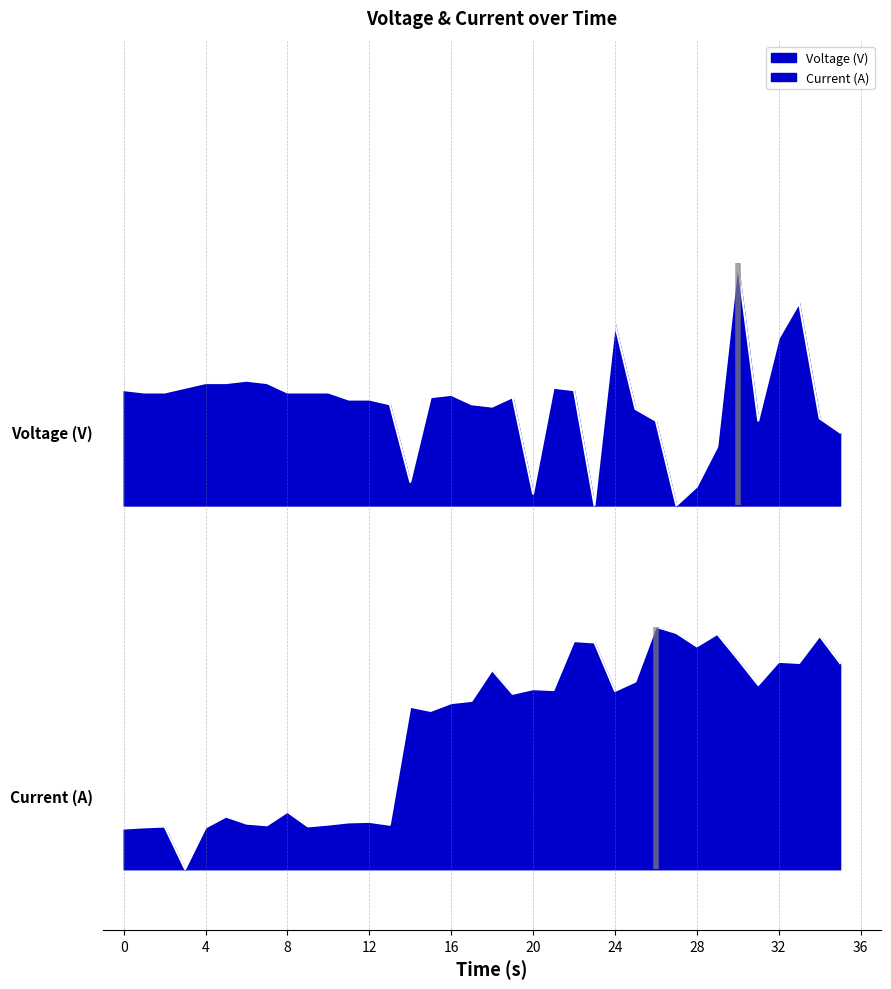

True or false: Voltage (V) has more than 1 interior local peaks.

True